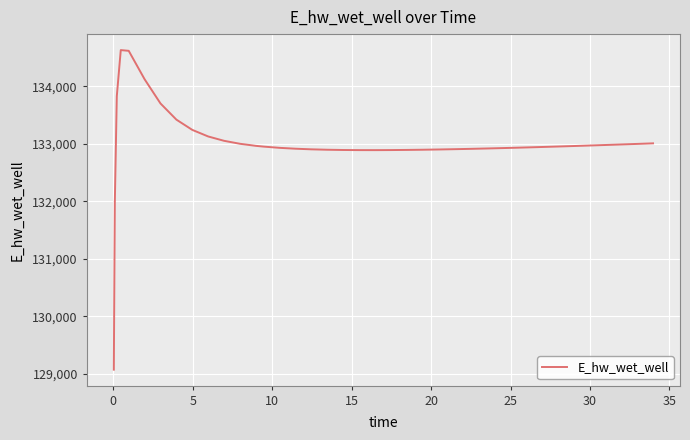

What is the minimum value shown in the chart?

129070.3